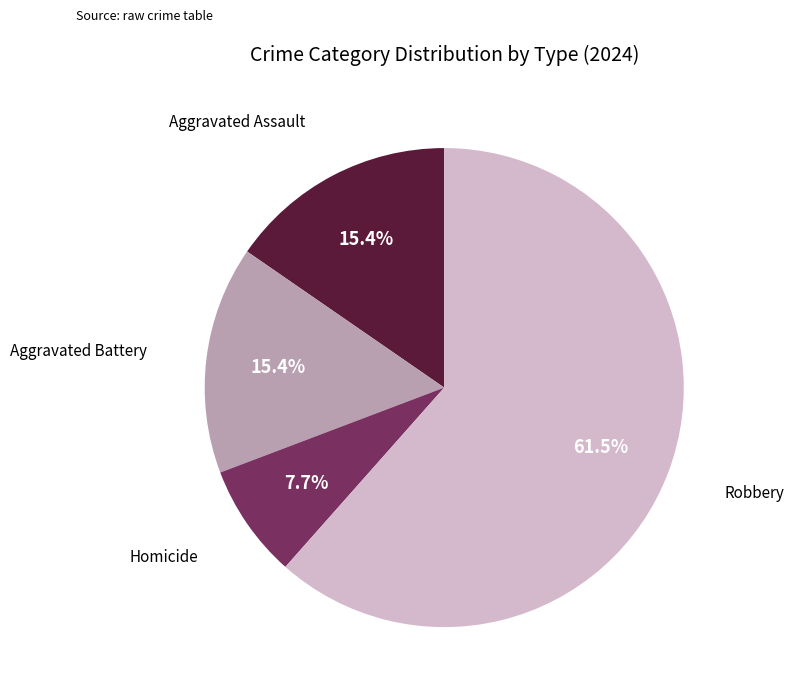

To the nearest percent, what is the average slice percentage?

25%